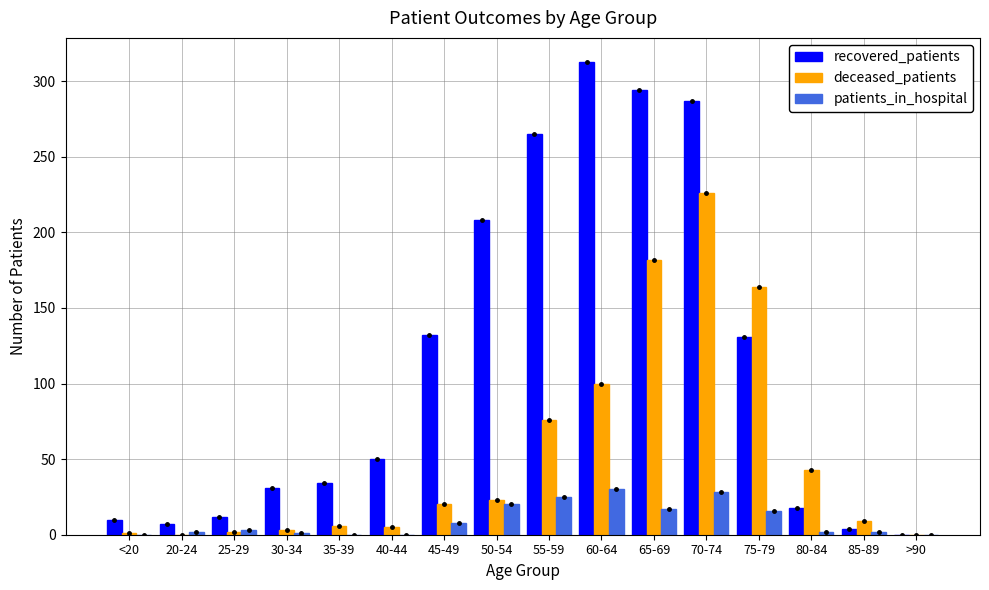

How many distinct data groups are displayed?

3